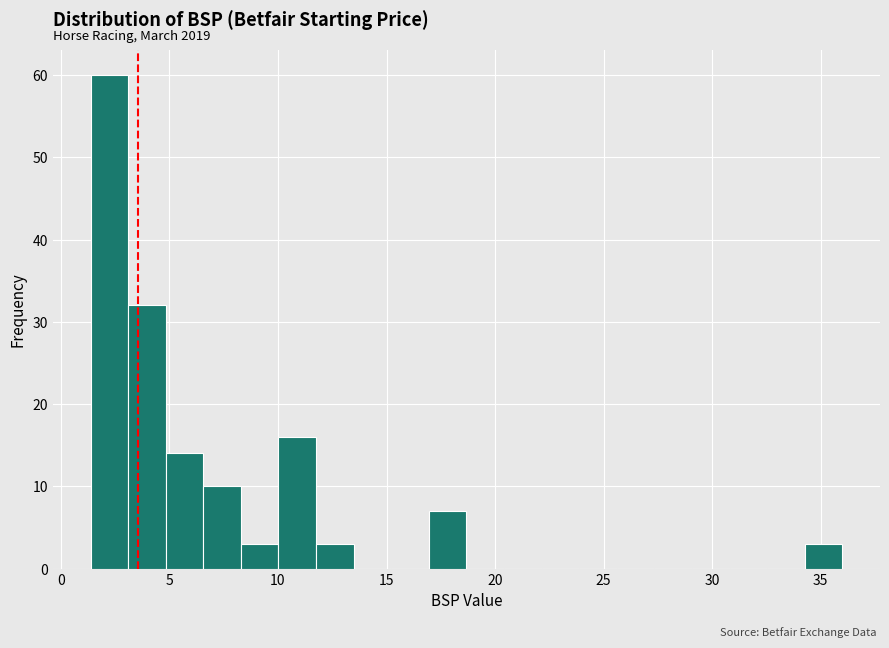

Read against the x-axis, roughly where is the centre of the tallest bar?

2.0